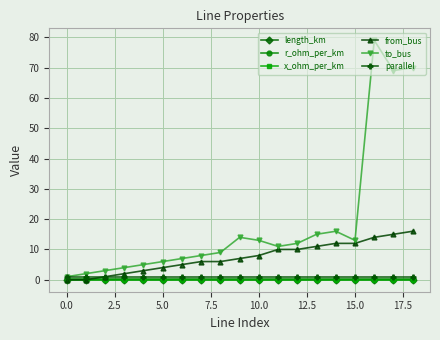

What is the value of the r_ohm_per_km point at the 16th from the left?

0.1